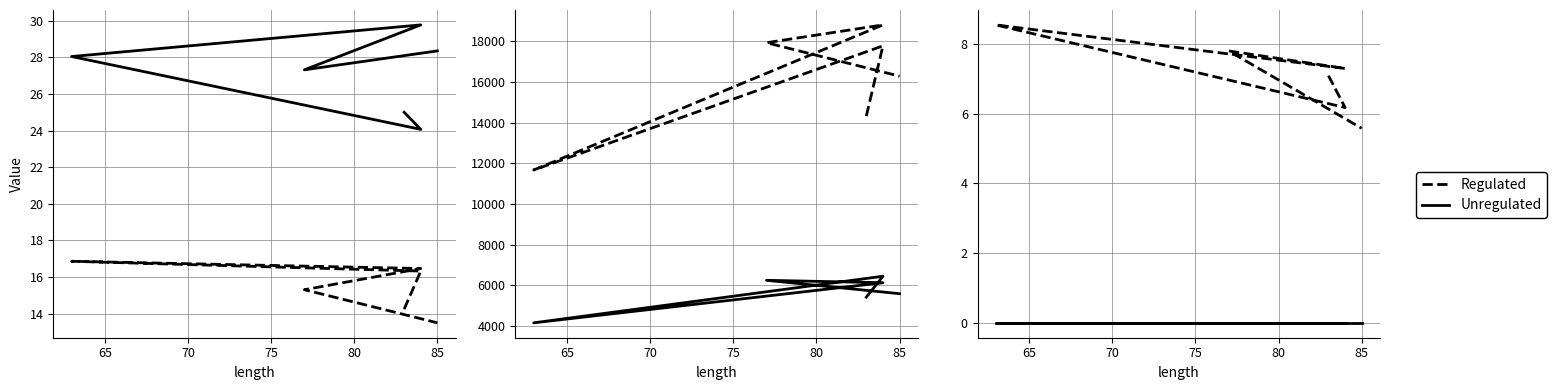

True or false: Unregulated and Regulated cross at least once.

False